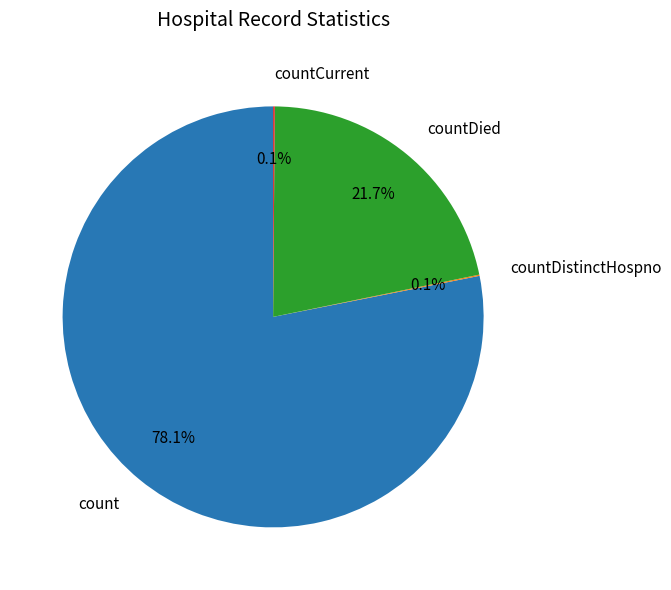

To the nearest percent, what portion does count represent?

78%